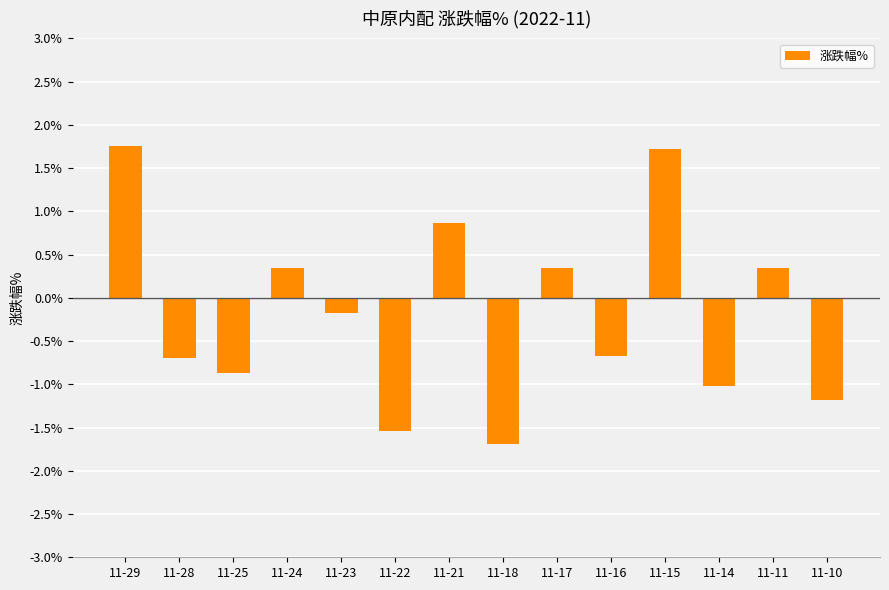

What is the value of the 12th bar from the left?

-1.0